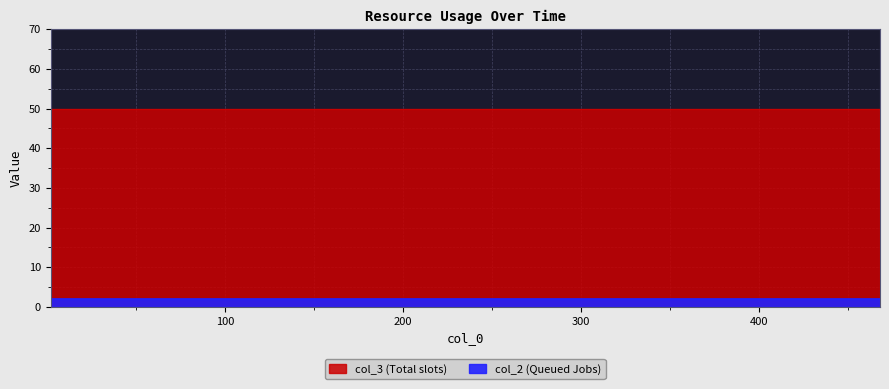

What is the minimum value shown in the chart?

2